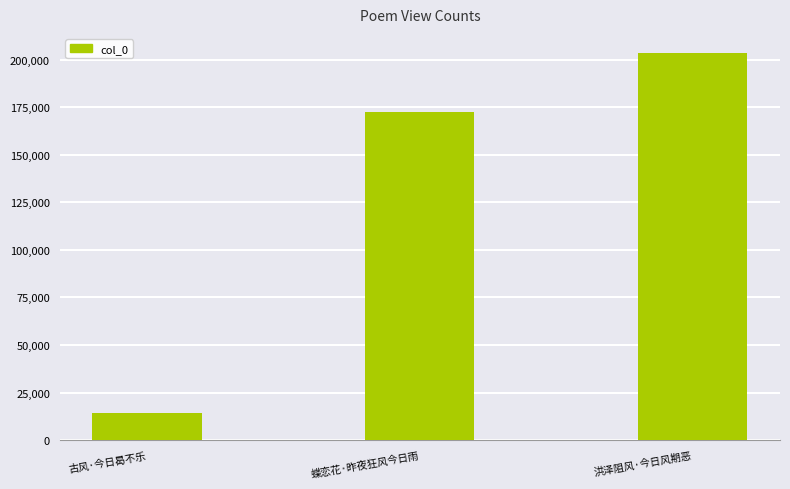

How many series are shown in this chart?

1